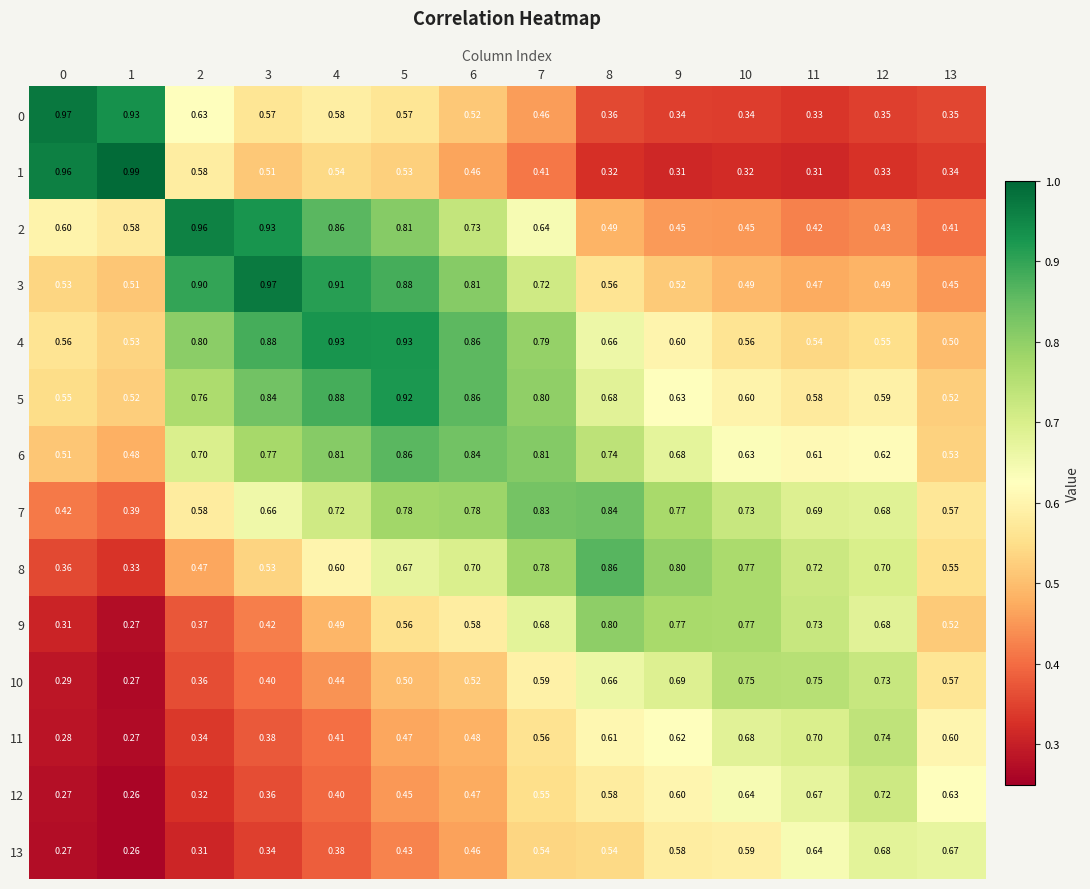

Is the value of 4 at 9 greater than the value of 1 at 13?

Yes